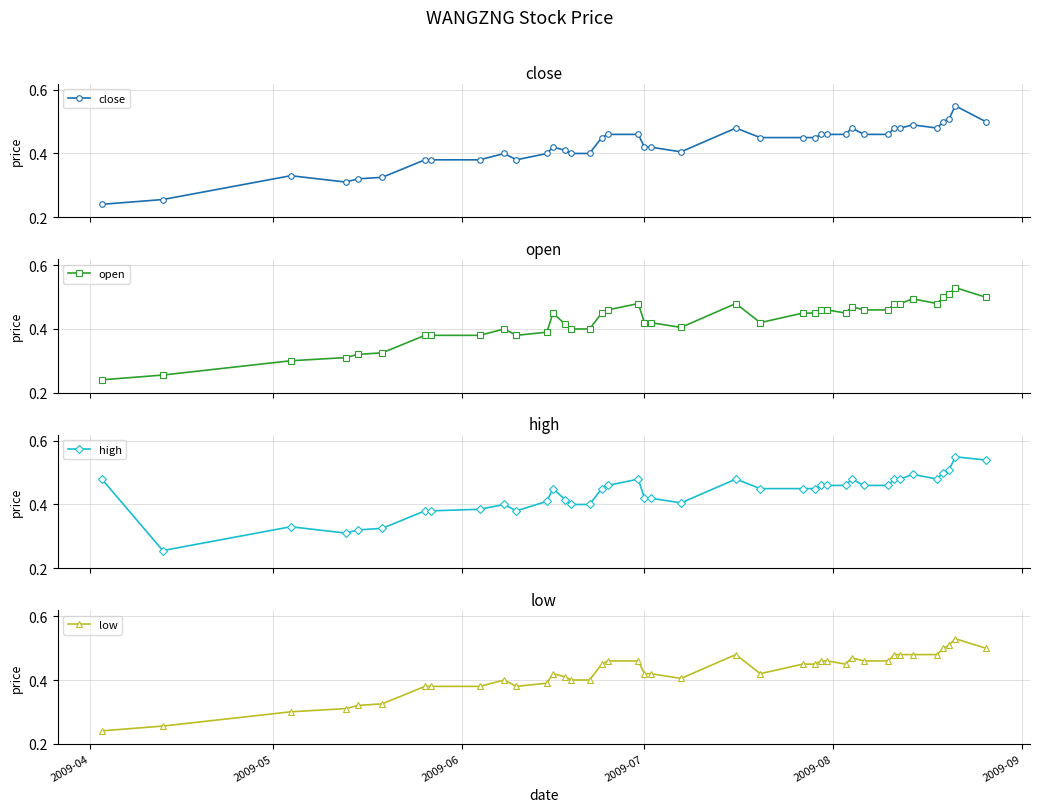

True or false: close has more than 2 interior local peaks.

True